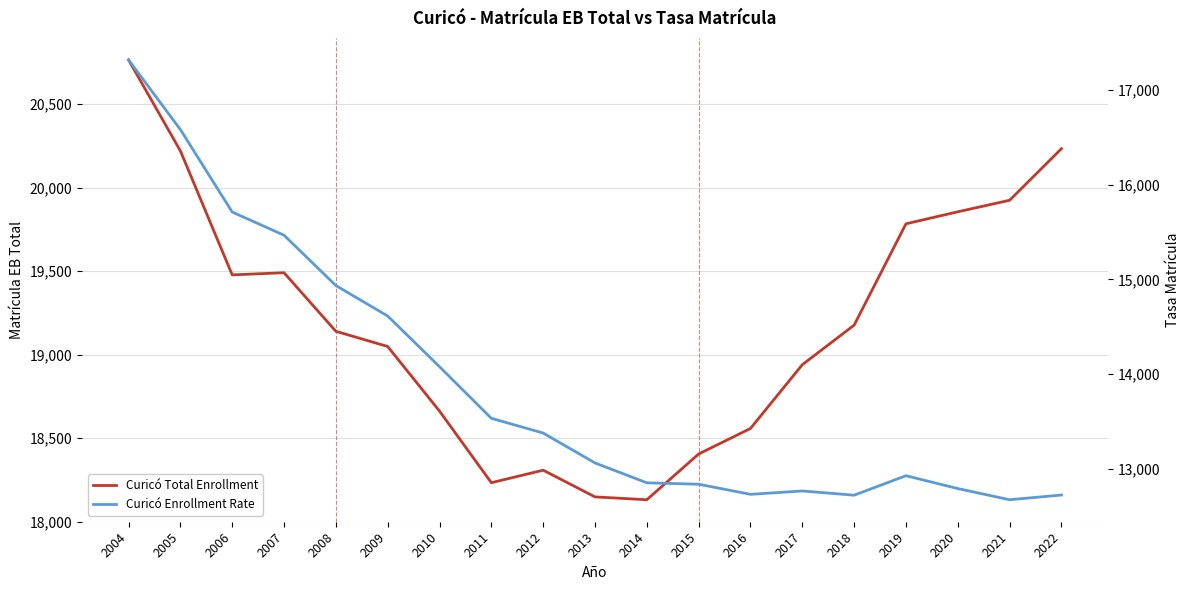

What are all the series names shown in the legend?

Curicó Total Enrollment, Curicó Enrollment Rate